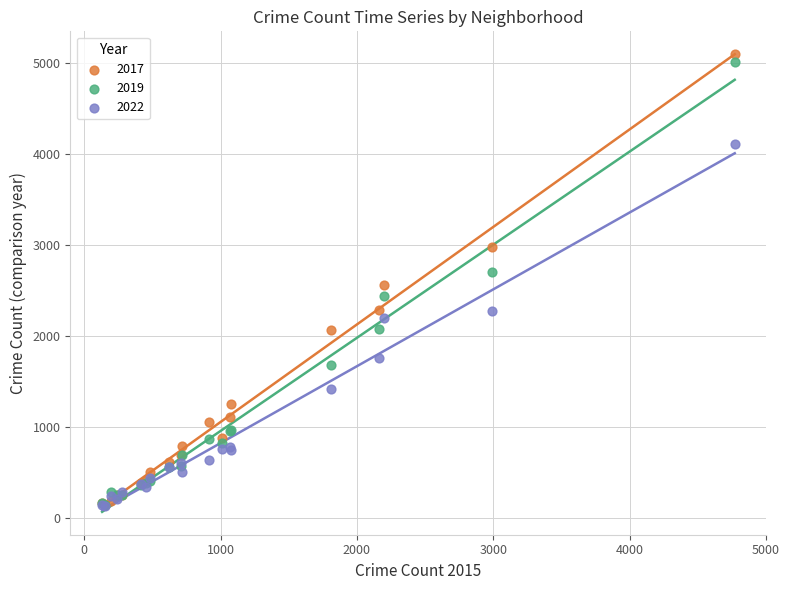

What are all the series names shown in the legend?

2017, 2019, 2022